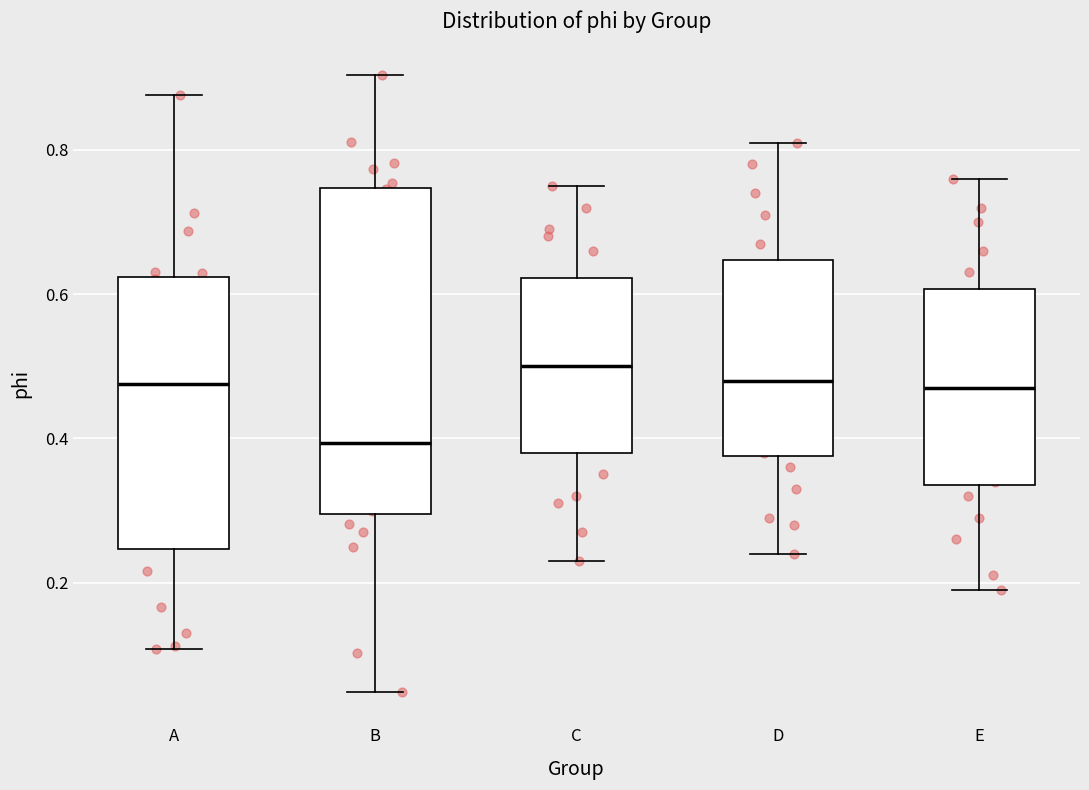

Which box is the tallest, from its lower edge to its upper edge?

B